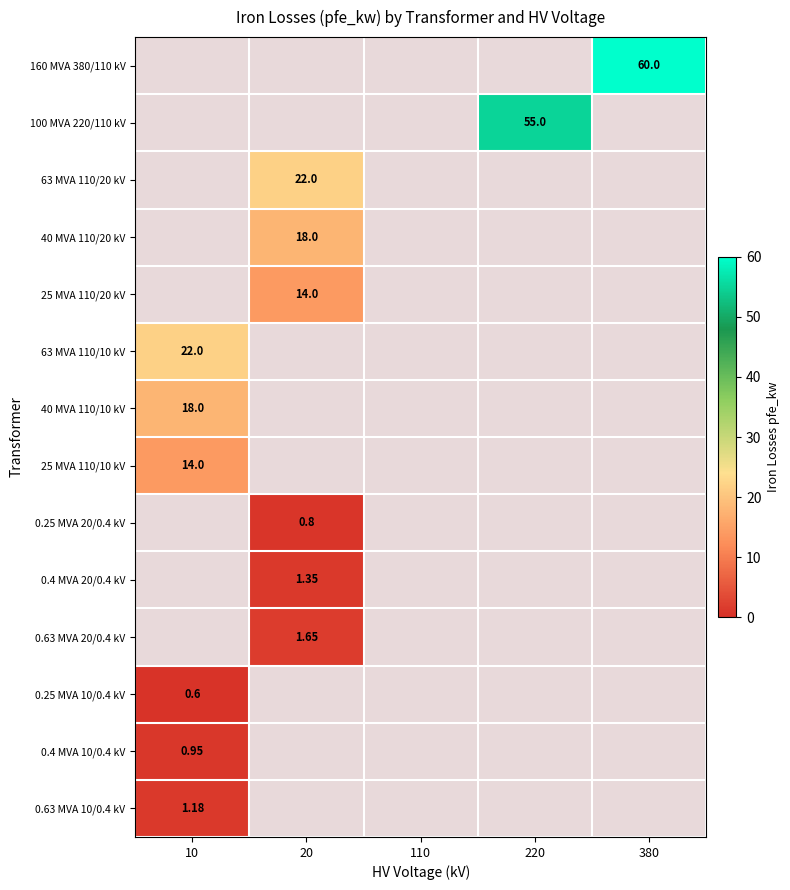

At which category does the chart reach its peak across all series?

380